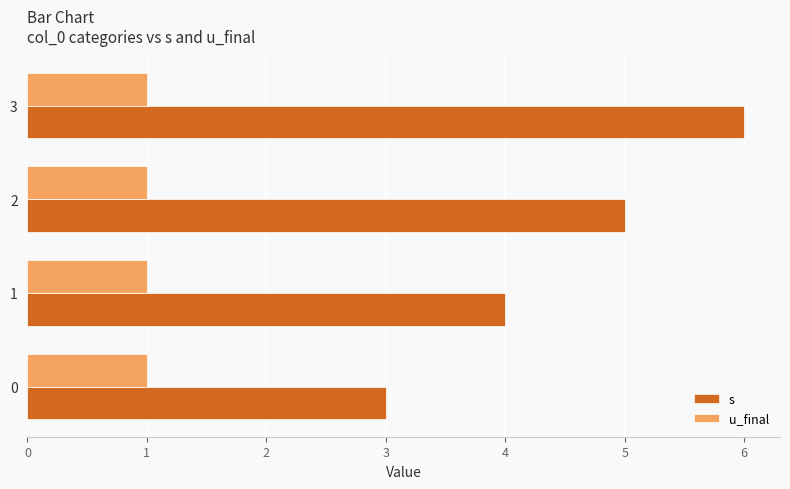

What is the difference between the s values at 0 and 1?

1